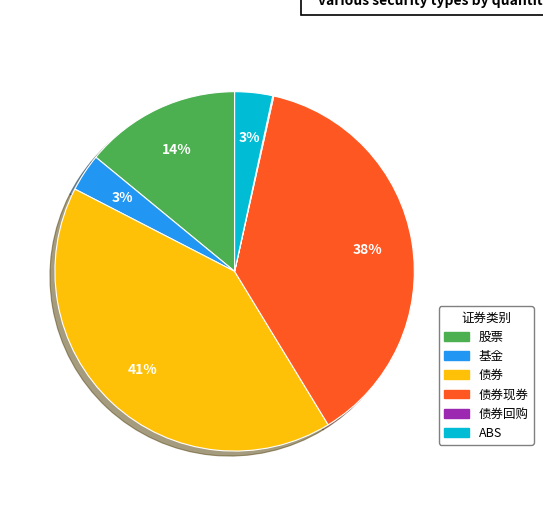

Does any single category account for the majority?

No